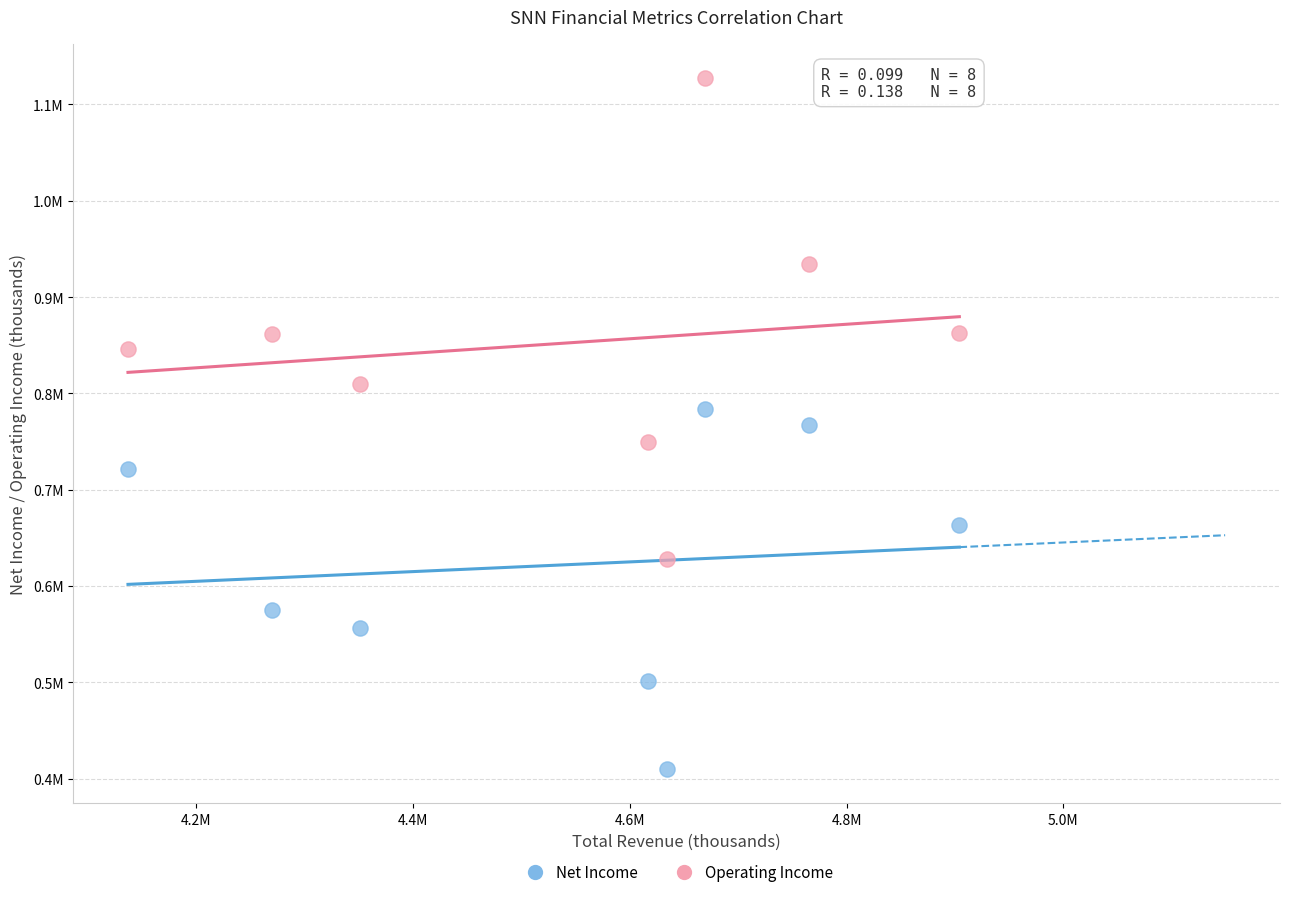

Which series reaches the minimum Y coordinate?

Net Income